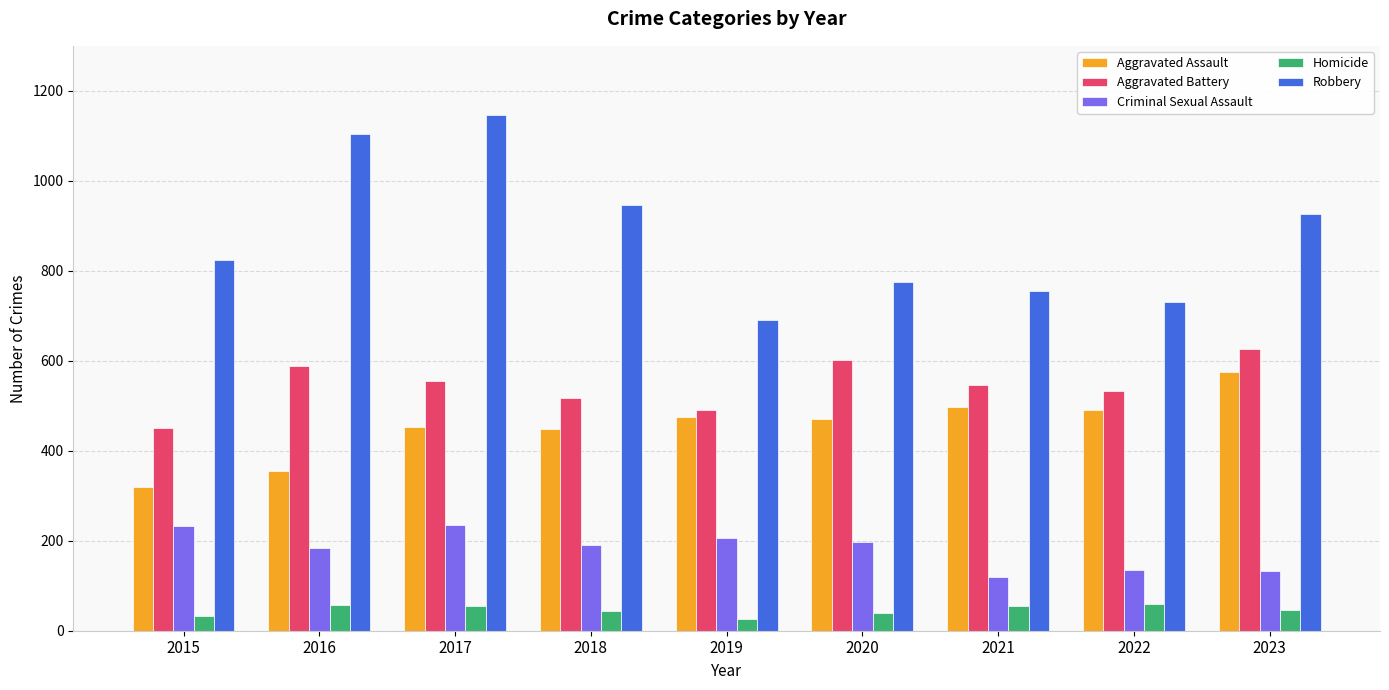

What is the maximum value for Robbery?

1147